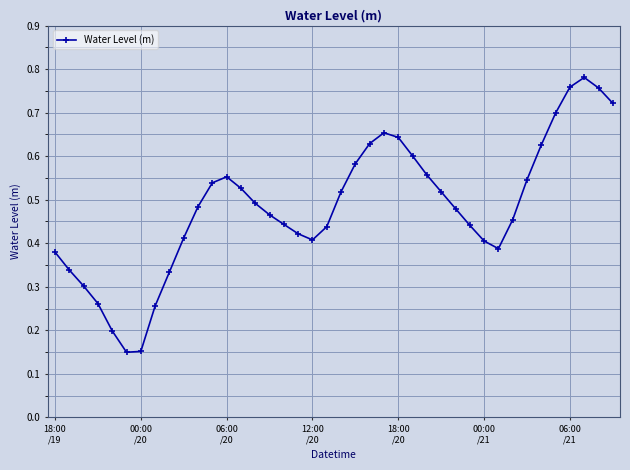

Does the chart display data point markers on the line(s)?

Yes